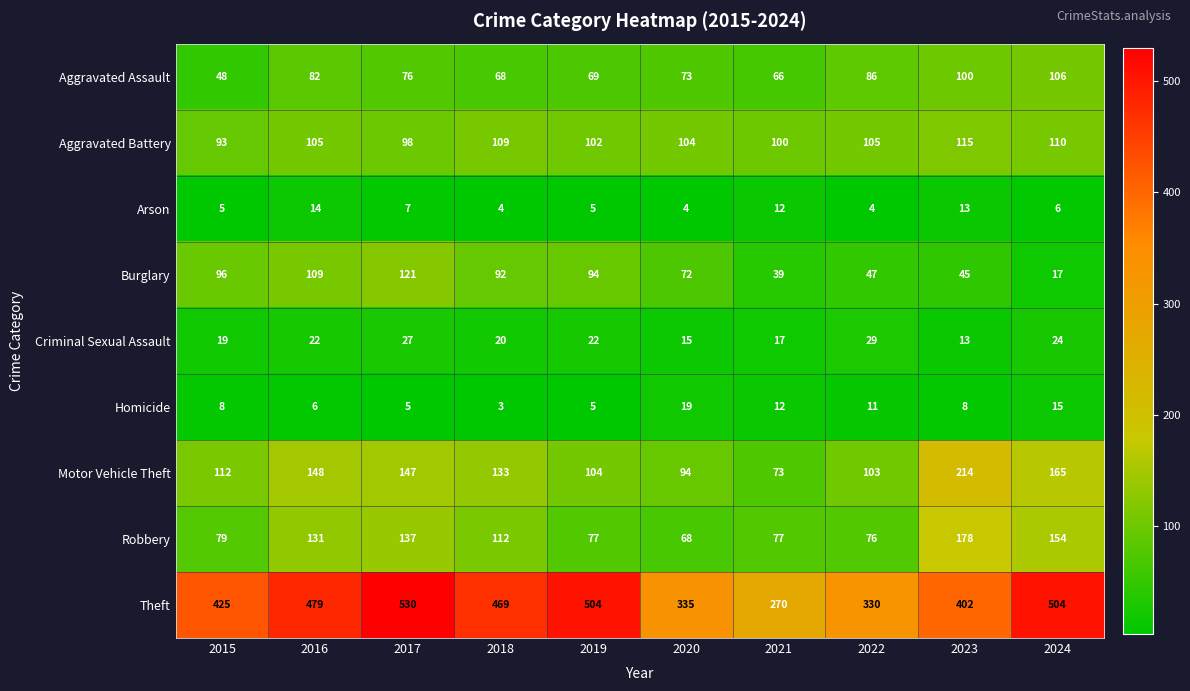

What is the difference between the second highest and second lowest values in the Robbery series?

78